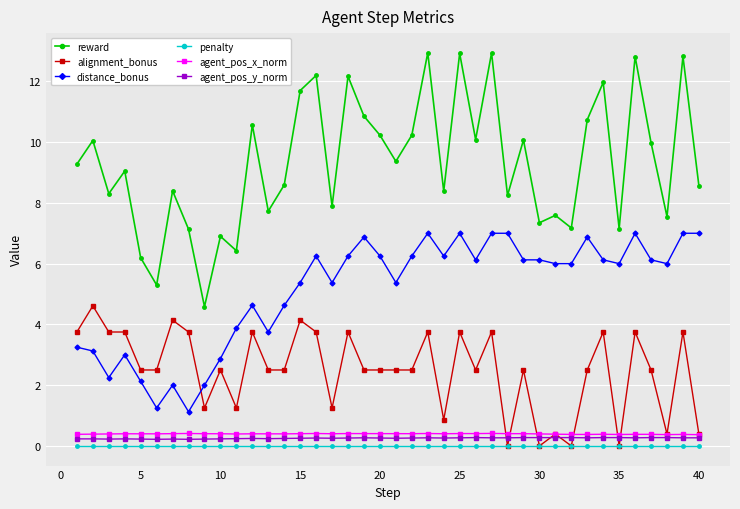

What is the maximum value shown in the chart?

12.9